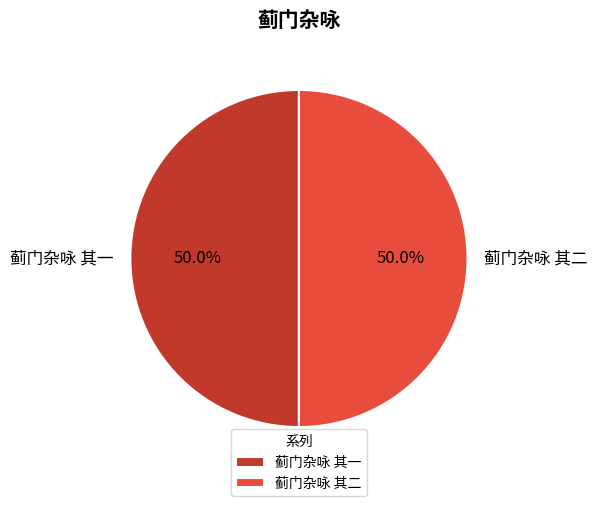

Count the number of slices in the pie.

2